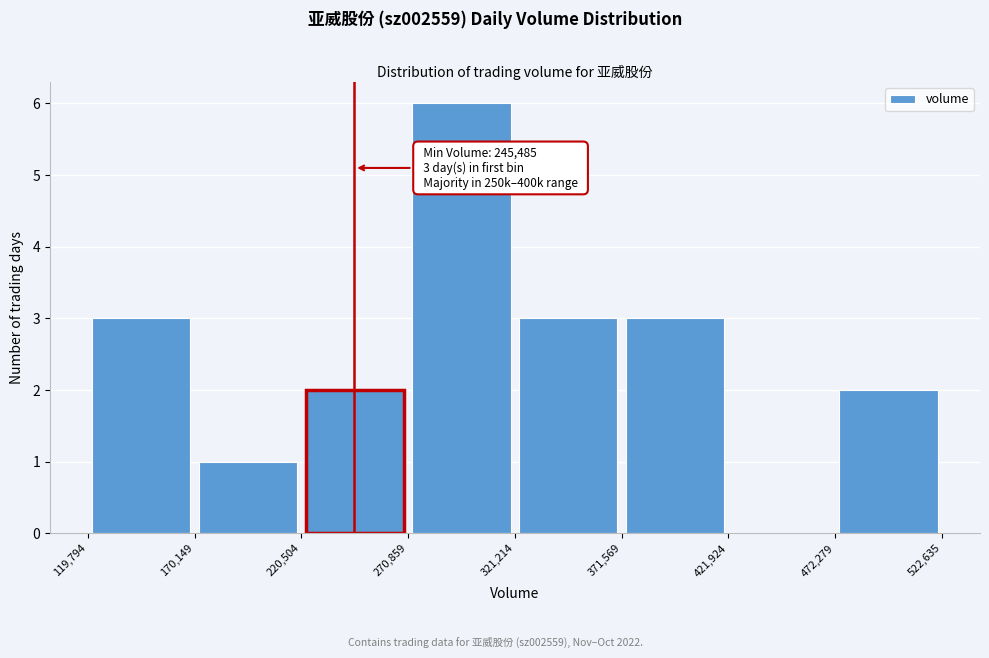

Over which range of the x-axis is the bar tallest?

270,859 to 321,214